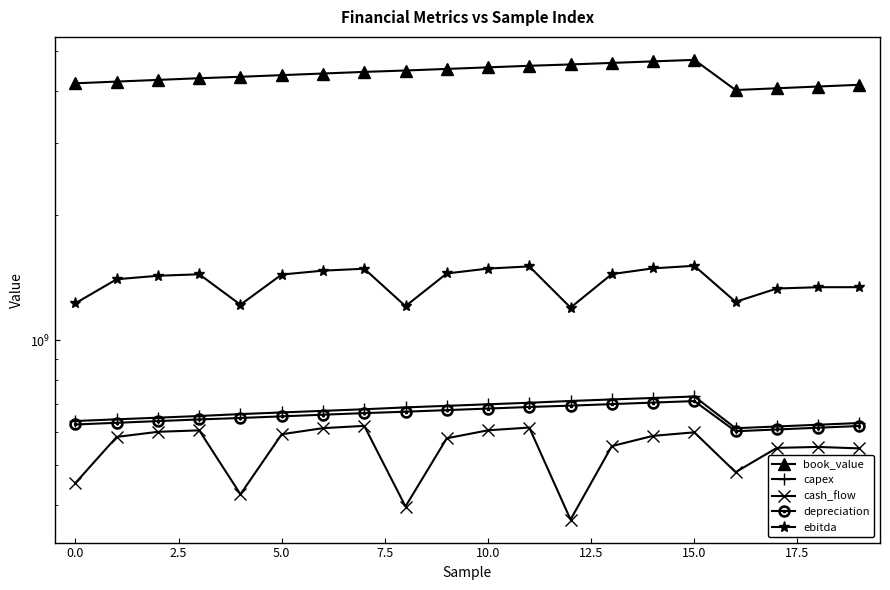

The value of book_value at 0.0 is 4209759488.2. True or false?

True